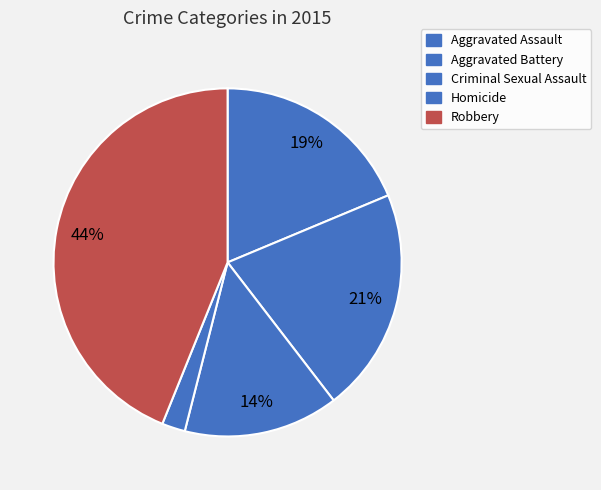

Is there any slice that represents more than half of the pie?

No